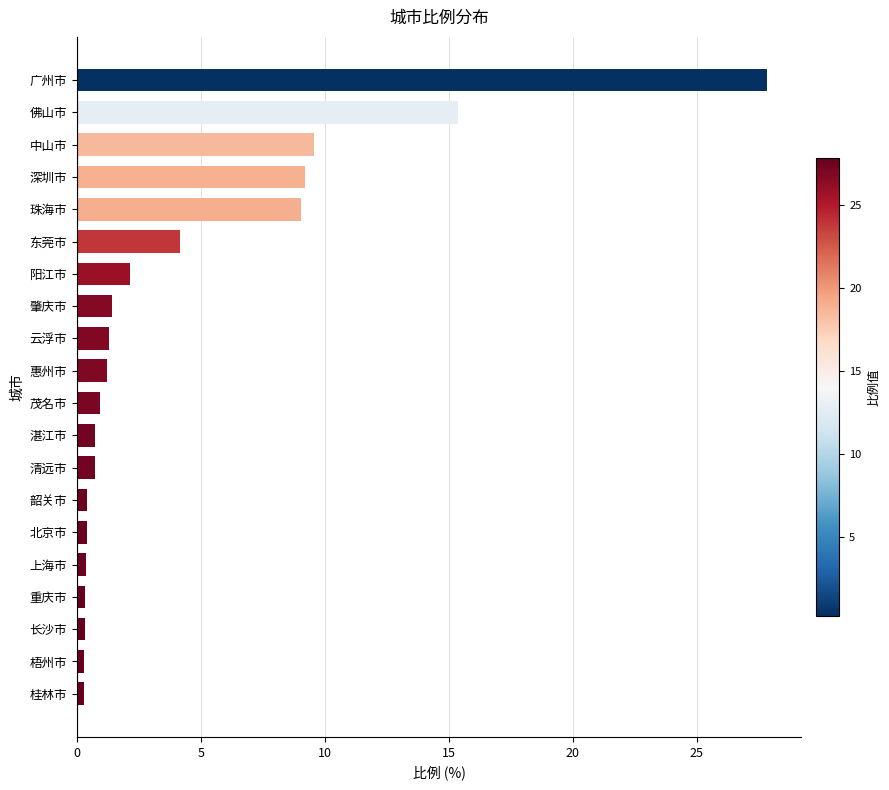

Read the value at 阳江市.

2.1